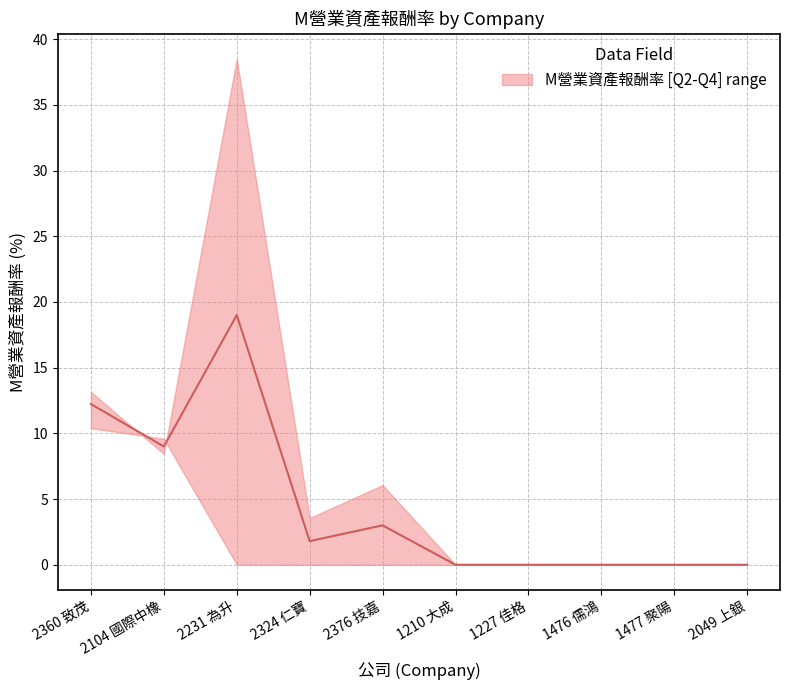

Which category has the lowest value across all series?

1210 大成